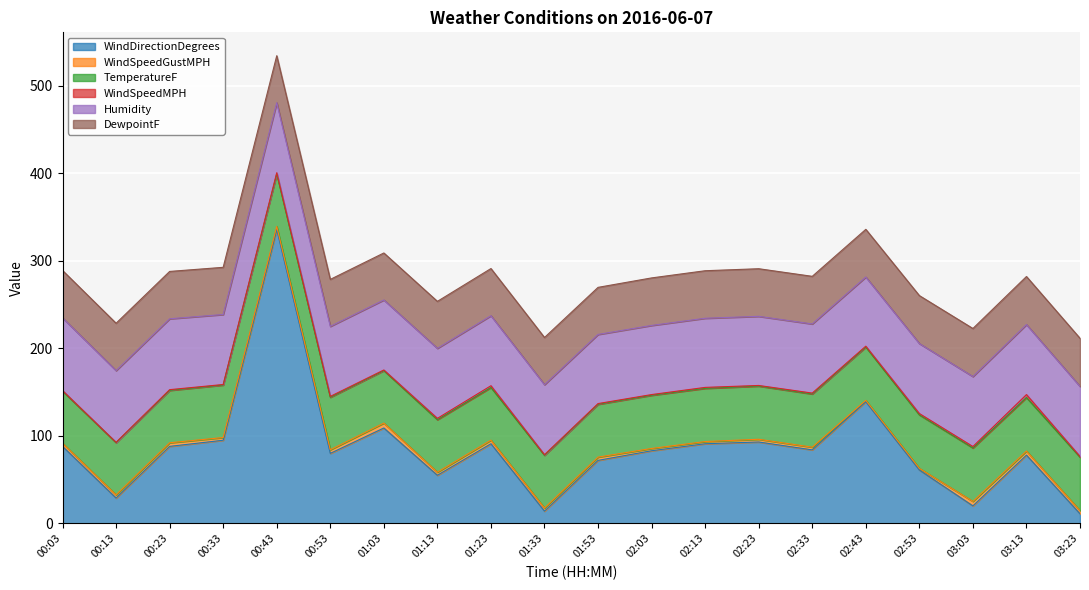

Is it true that WindSpeedMPH equals 1.7 at 03:13?

False